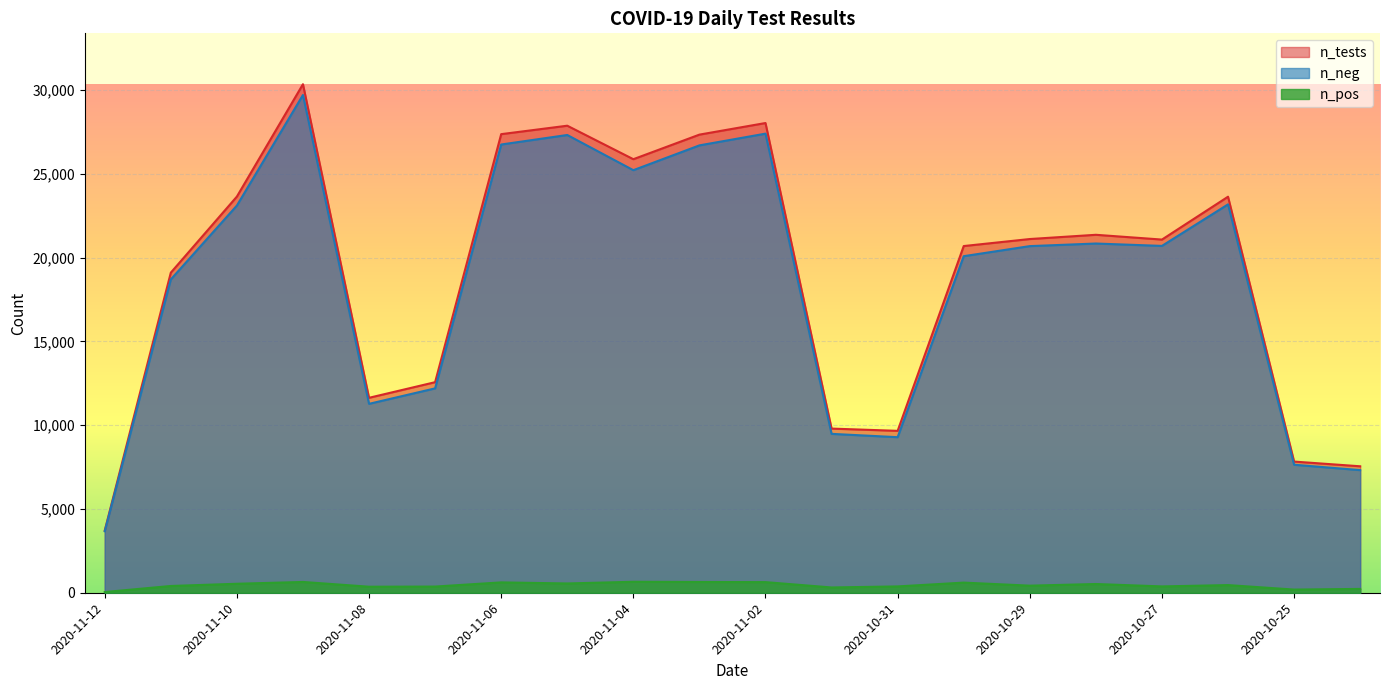

At which label is n_pos closest to 348?

2020-11-08